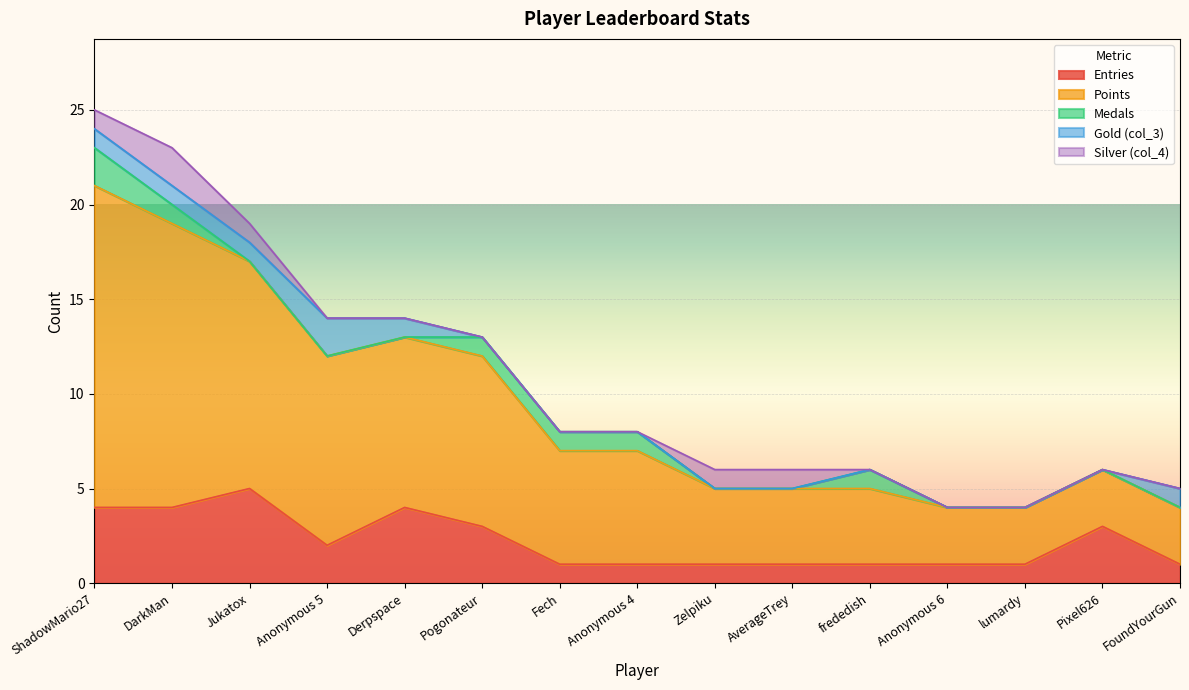

How many lines are shown in the chart?

5